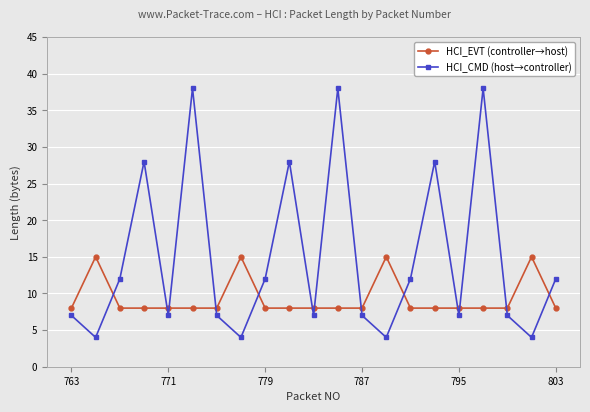

Reading left to right, list all the values displayed in this chart.

HCI_EVT (controller→host): 8	15	8	8	8	8	8	15	8	8	8	8	8	15	8	8	8	8	8	15	8
HCI_CMD (host→controller): 7	4	12	28	7	38	7	4	12	28	7	38	7	4	12	28	7	38	7	4	12